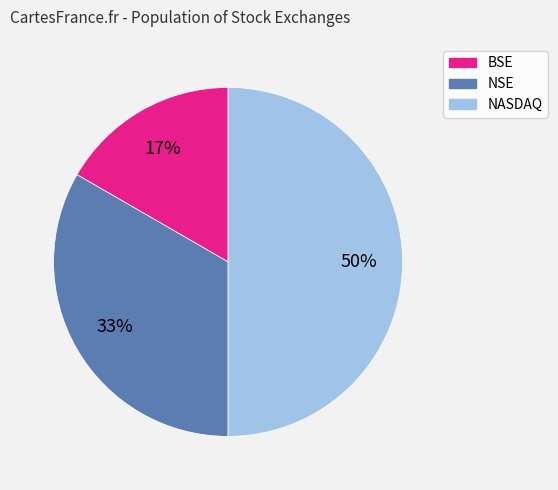

Rank the categories by value from lowest to highest.

BSE, NSE, NASDAQ